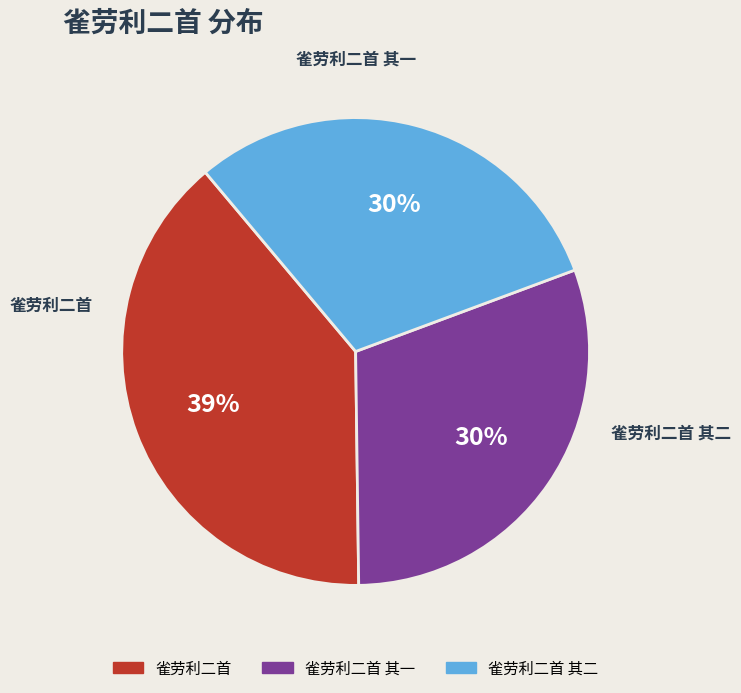

To the nearest percent, what is the difference between the largest and smallest slice percentages?

9%